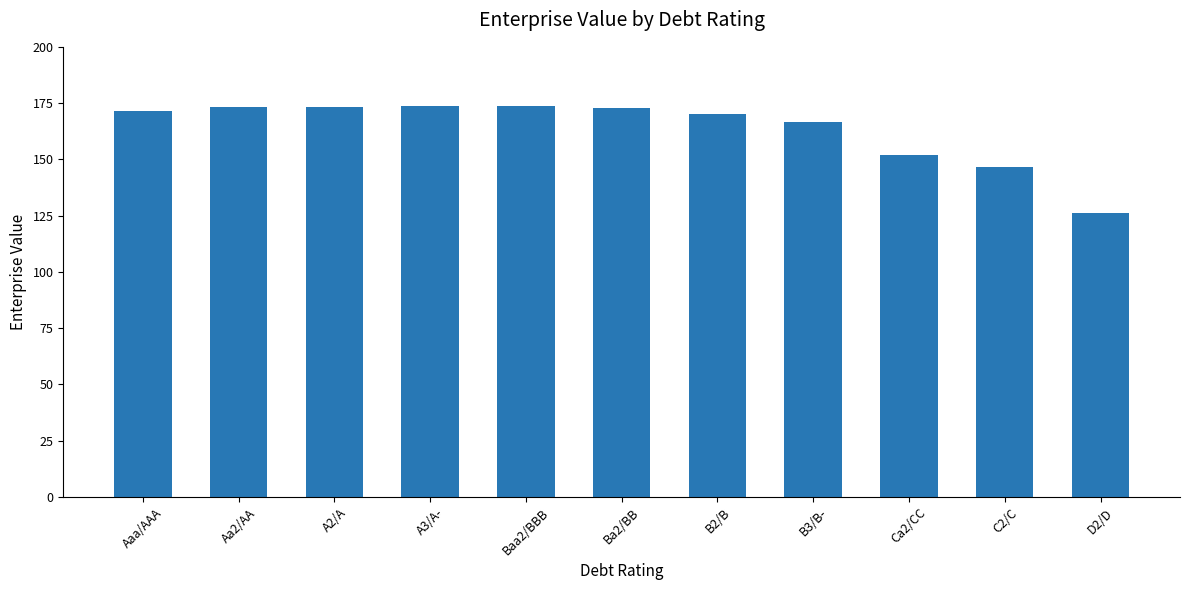

Are the bars horizontal?

No